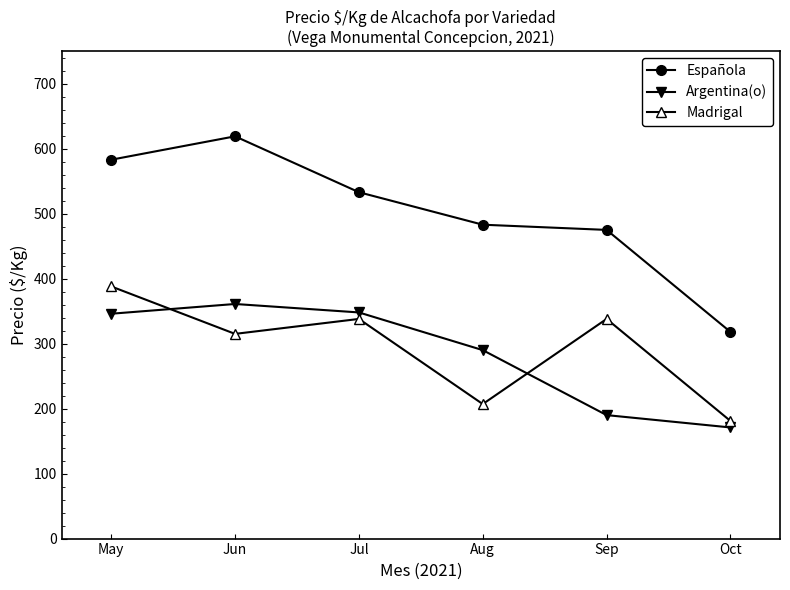

At which label is Española closest to 468?

Sep